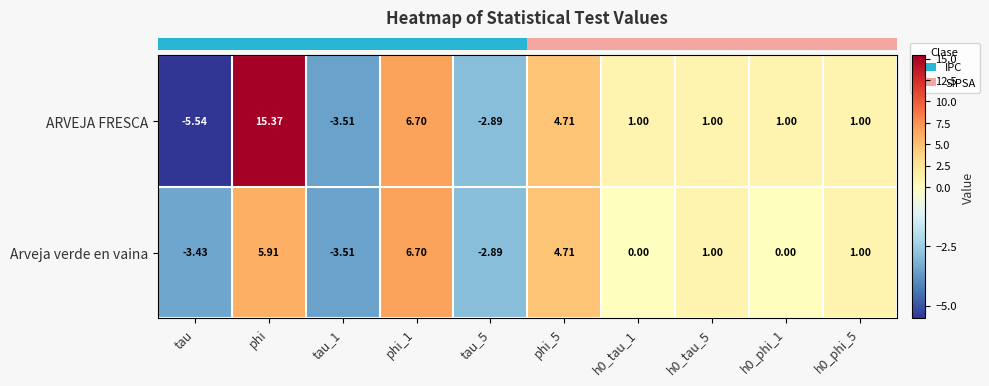

Which series has the largest total across all categories?

ARVEJA FRESCA